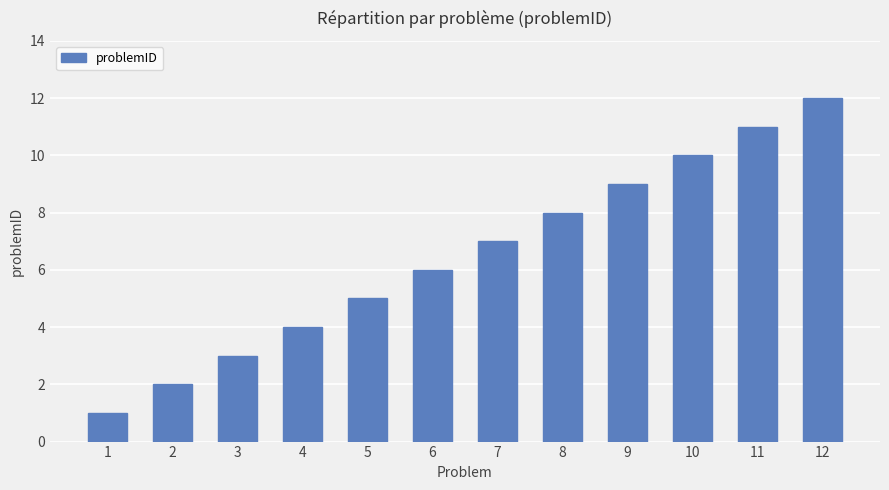

What is the value of the 9th bar from the left?

9